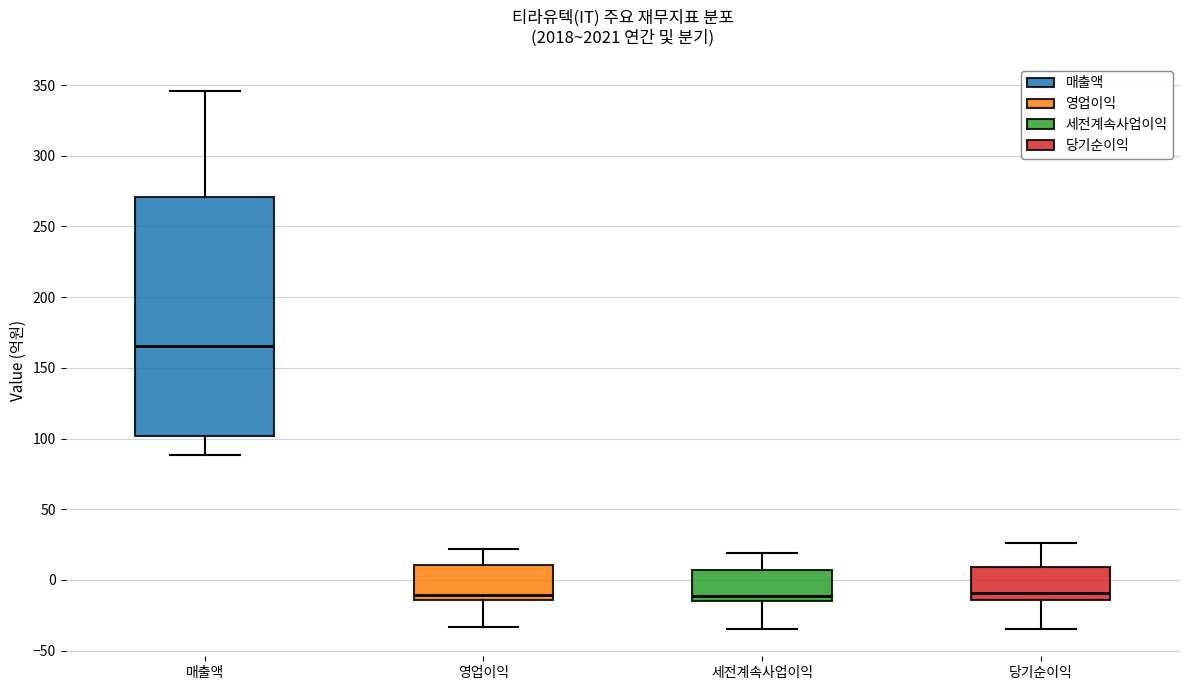

Which box is the tallest, from its lower edge to its upper edge?

매출액